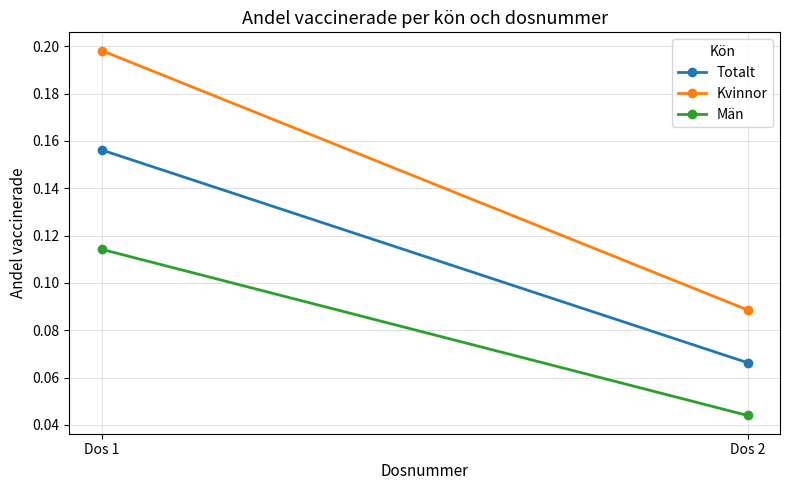

What is the highest value of the Män series?

0.1